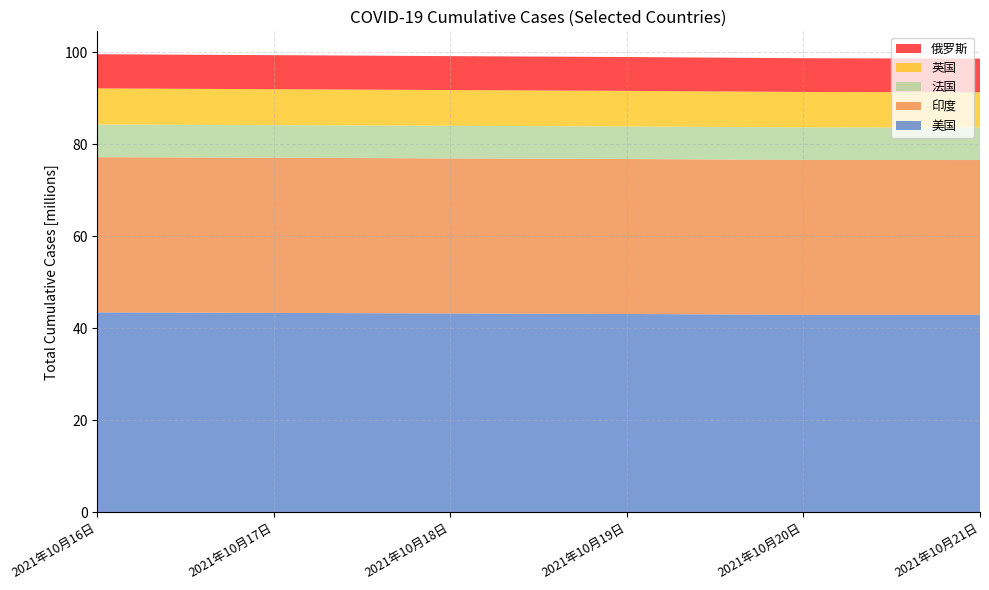

Reading left to right, transcribe all the data shown in this chart.

美国: 43461551	43350990	43233019	43117906	42935126	42941348
印度: 33766707	33739980	33716451	33697581	33678786	33652745
法国: 7106028	7100824	7094672	7087569	7086251	7080675
英国: 7843887	7808054	7772788	7737941	7700361	7667290
俄罗斯: 7425057	7401104	7377774	7355883	7334843	7313112